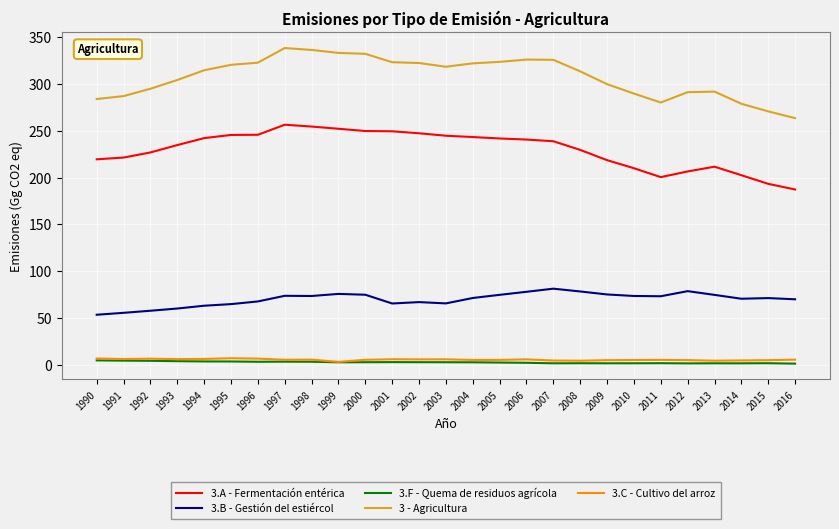

True or false: 3 - Agricultura and 3.B - Gestión del estiércol intersect in this chart.

False